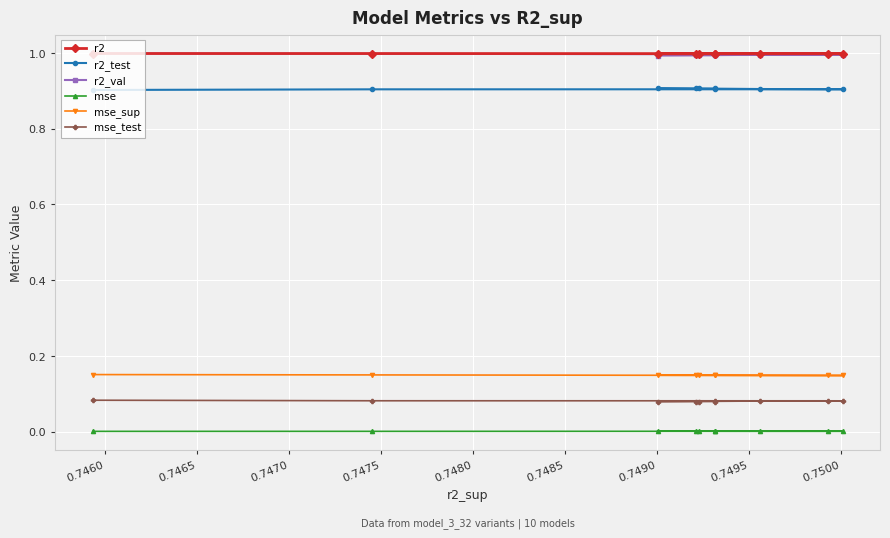

Reading left to right, transcribe all the data shown in this chart.

r2: 1.0	1.0	1.0	1.0	1.0	1.0	1.0	1.0	1.0	1.0
r2_test: 0.9	0.9	0.9	0.9	0.9	0.9	0.9	0.9	0.9	0.9
r2_val: 1.0	1.0	1.0	1.0	1.0	1.0	1.0	1.0	1.0	1.0
mse: 0.0	0.0	0.0	0.0	0.0	0.0	0.0	0.0	0.0	0.0
mse_sup: 0.2	0.1	0.1	0.1	0.1	0.1	0.1	0.1	0.1	0.1
mse_test: 0.1	0.1	0.1	0.1	0.1	0.1	0.1	0.1	0.1	0.1